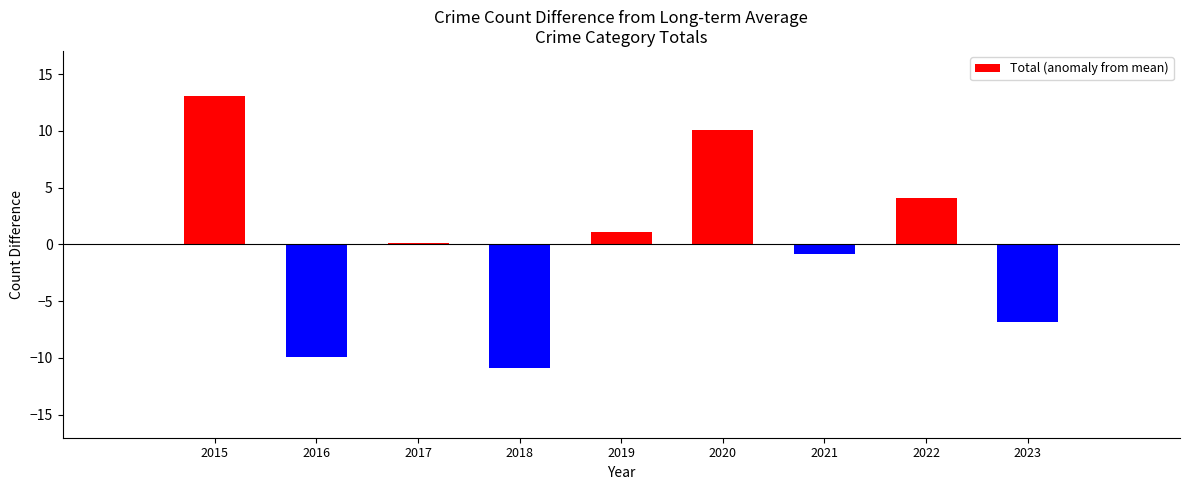

Reading left to right, extract all data points from this chart.

13.1	-9.9	0.1	-10.9	1.1	10.1	-0.9	4.1	-6.9